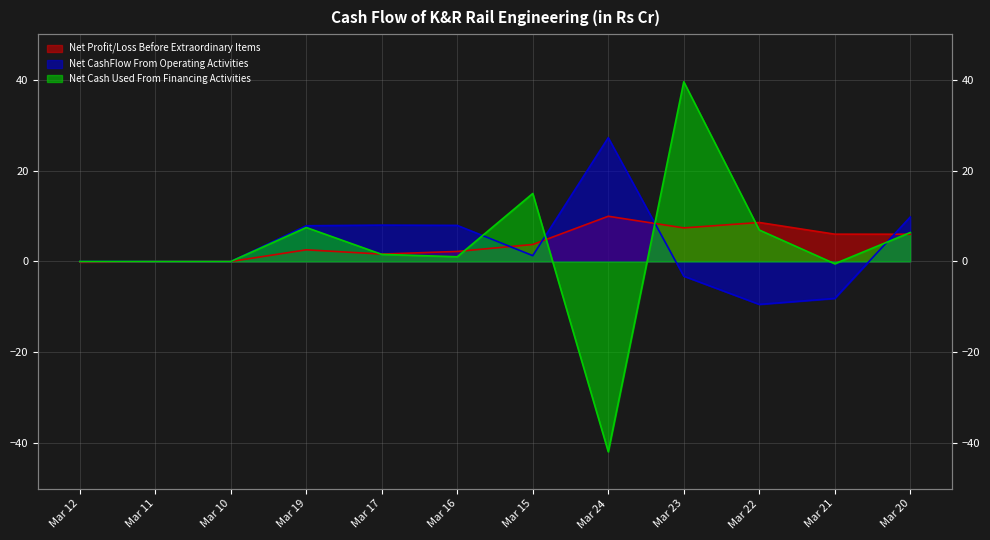

Reading right to left, extract all data points from this chart.

Net Profit/Loss Before Extraordinary Items: 6.0	6.0	8.6	7.4	9.9	3.7	2.2	1.6	2.6	0.0	-0.0	-0.1
Net CashFlow From Operating Activities: 9.8	-8.1	-9.4	-3.2	27.2	1.3	7.9	8.0	7.9	-0.0	0.0	0.0
Net Cash Used From Financing Activities: 6.4	-0.5	6.9	39.5	-41.9	15.0	1.0	1.6	7.5	0.0	0.0	0.0